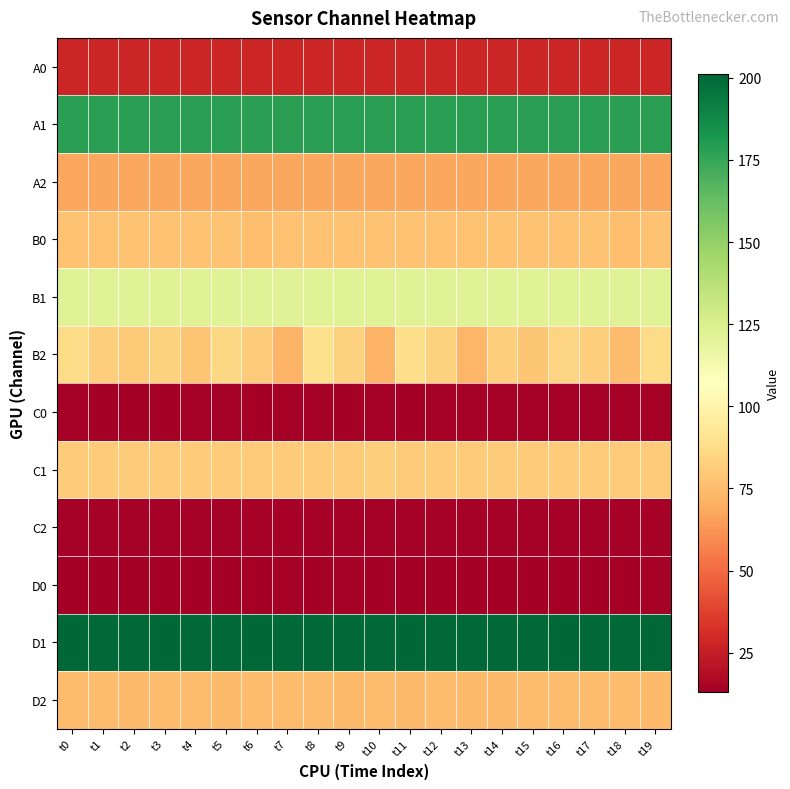

Which series has the largest total across all categories?

D1